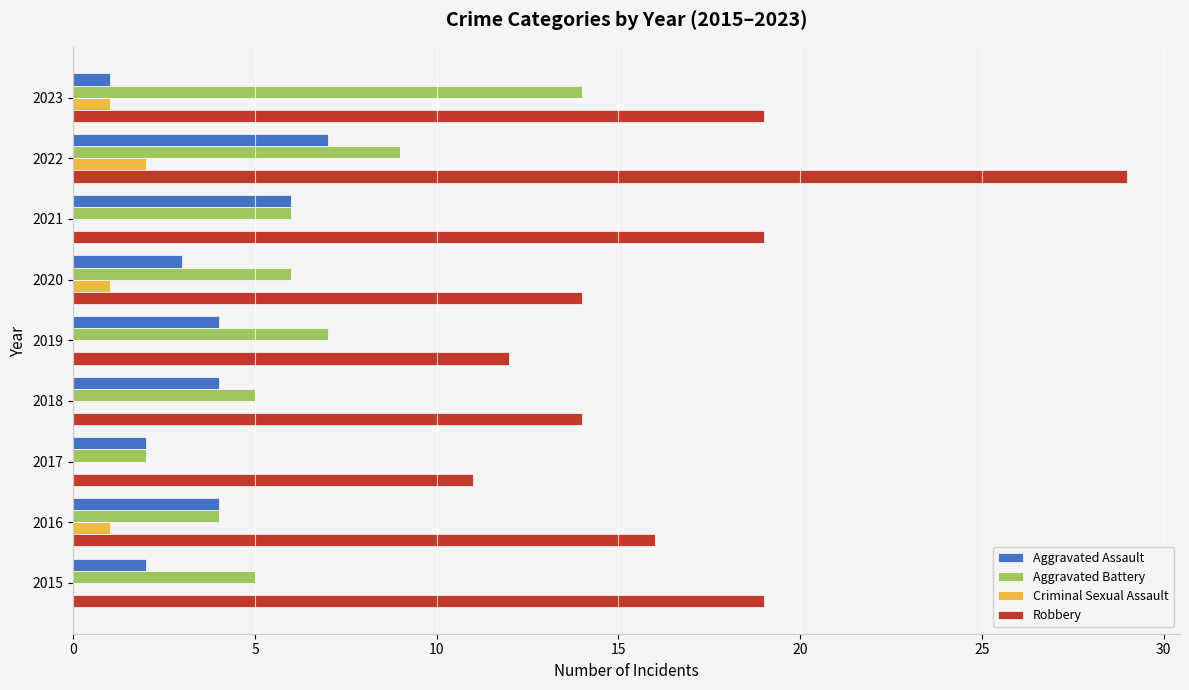

Which series has the largest total across all categories?

Robbery